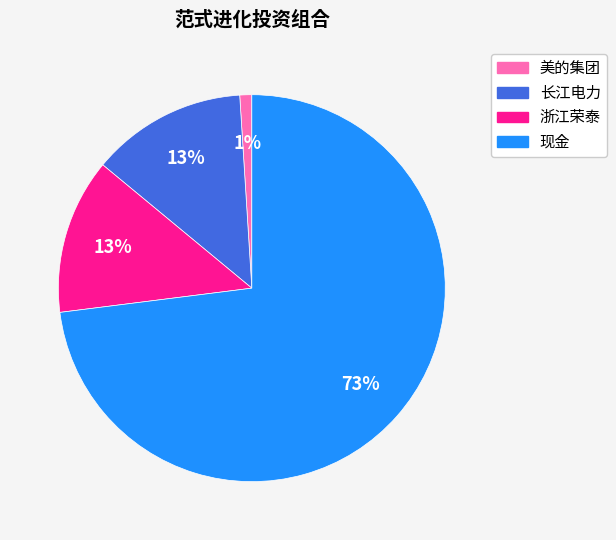

Do 浙江荣泰 and 美的集团 together represent more than half of the pie?

No